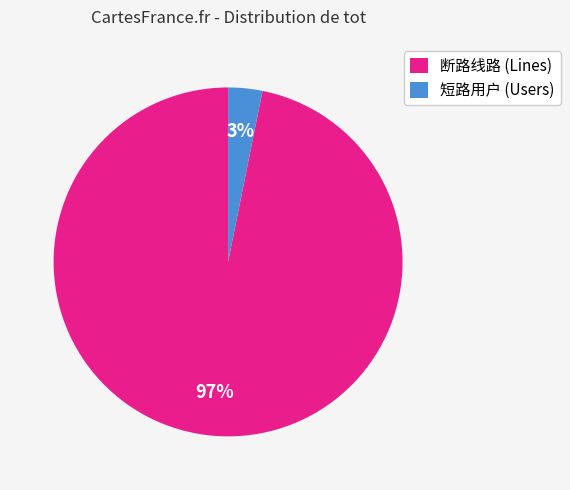

Do 断路线路 (Lines) and 短路用户 (Users) together represent more than half of the pie?

Yes